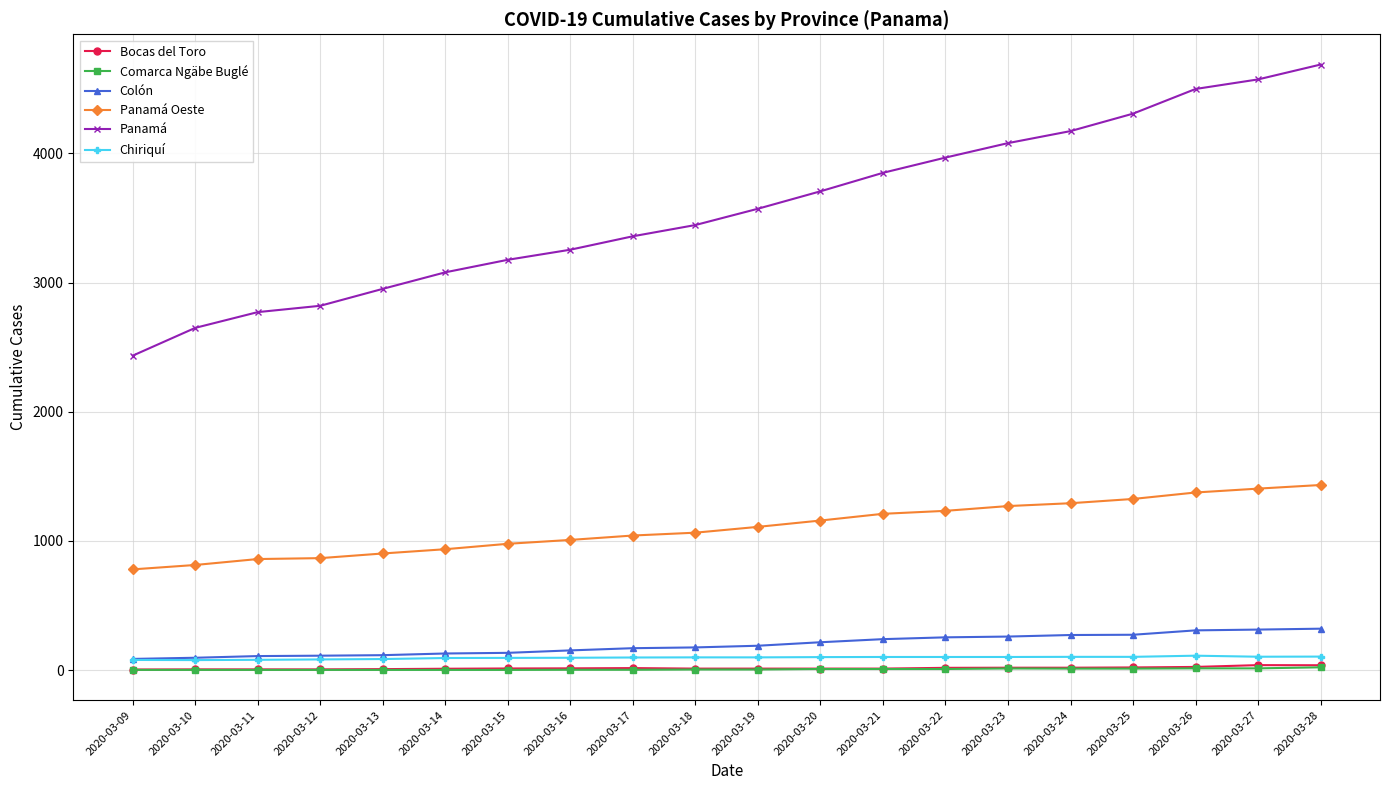

Which series has the widest spread of values?

Panamá